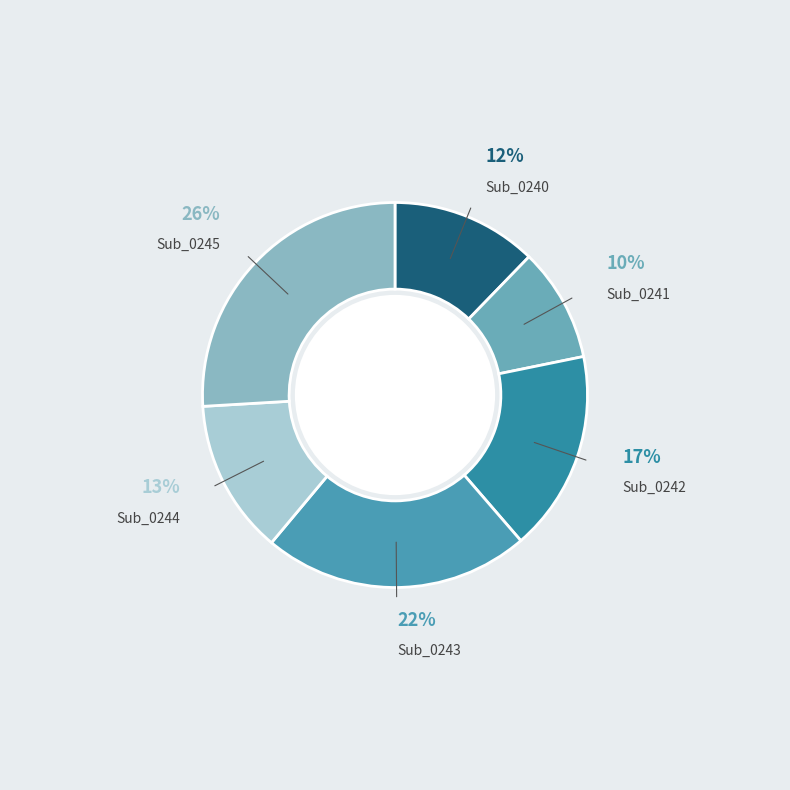

Count the number of slices in the pie.

6